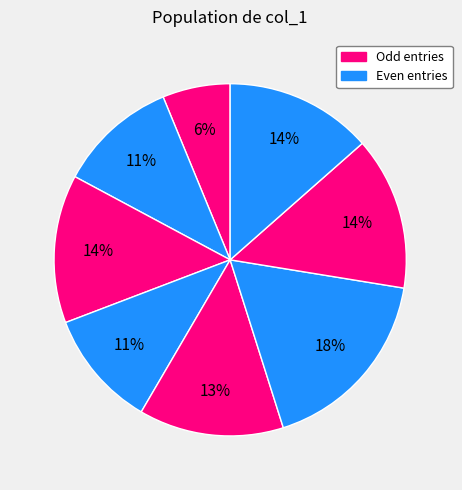

How many segments does this pie chart have?

8